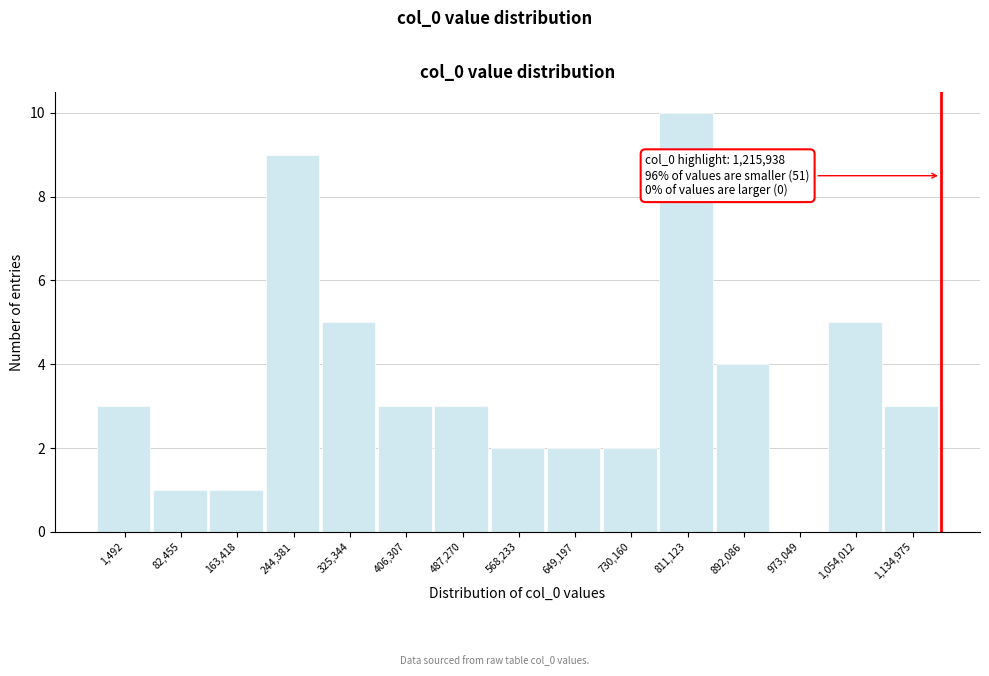

Reading right to left, what are all the values shown in this chart?

1,134,975=3	1,054,012=5	973,049=0	892,086=4	811,123=10	730,160=2	649,197=2	568,233=2	487,270=3	406,307=3	325,344=5	244,381=9	163,418=1	82,455=1	1,492=3